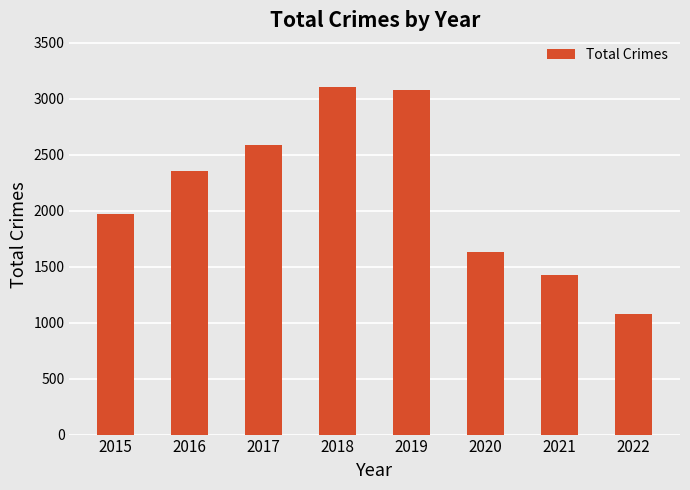

Are the bars grouped side by side (vs. stacked)?

No